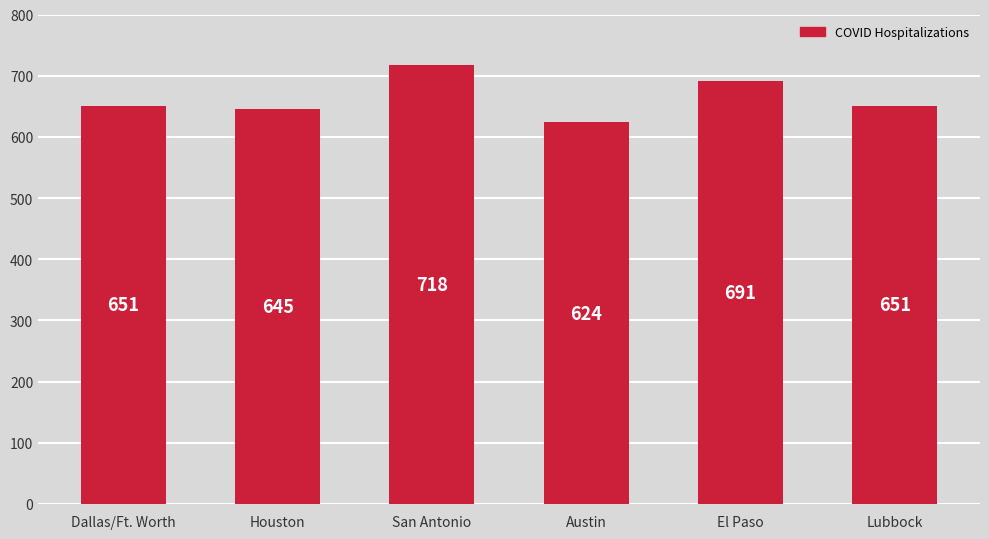

How many values are below 651?

2